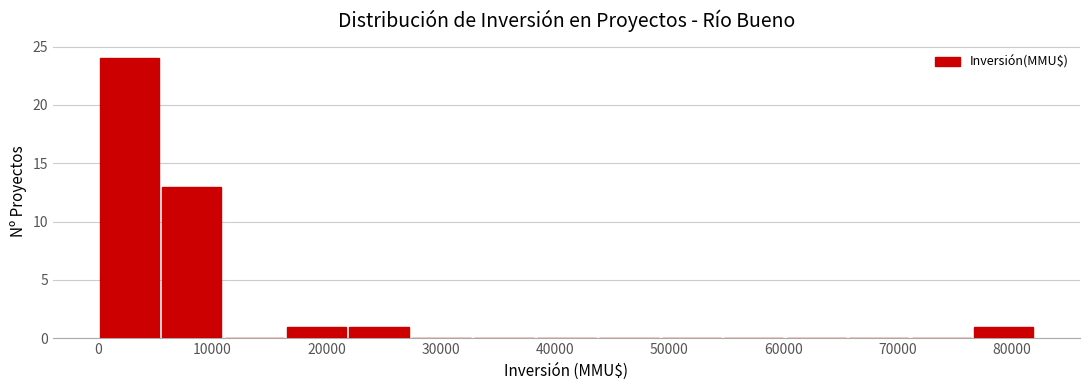

Reading left to right, list every bar in this chart as the range it spans on the x-axis followed by its height. Neither the bar edges nor the heights are printed on the chart, so give them approximately, as read against the axes.

0 to 5000: 24
5000 to 11000: 13
11000 to 16000: 0
16000 to 22000: 1
22000 to 27000: 1
27000 to 33000: 0
33000 to 38000: 0
38000 to 44000: 0
44000 to 49000: 0
49000 to 55000: 0
55000 to 60000: 0
60000 to 66000: 0
66000 to 71000: 0
71000 to 77000: 0
77000 to 82000: 1